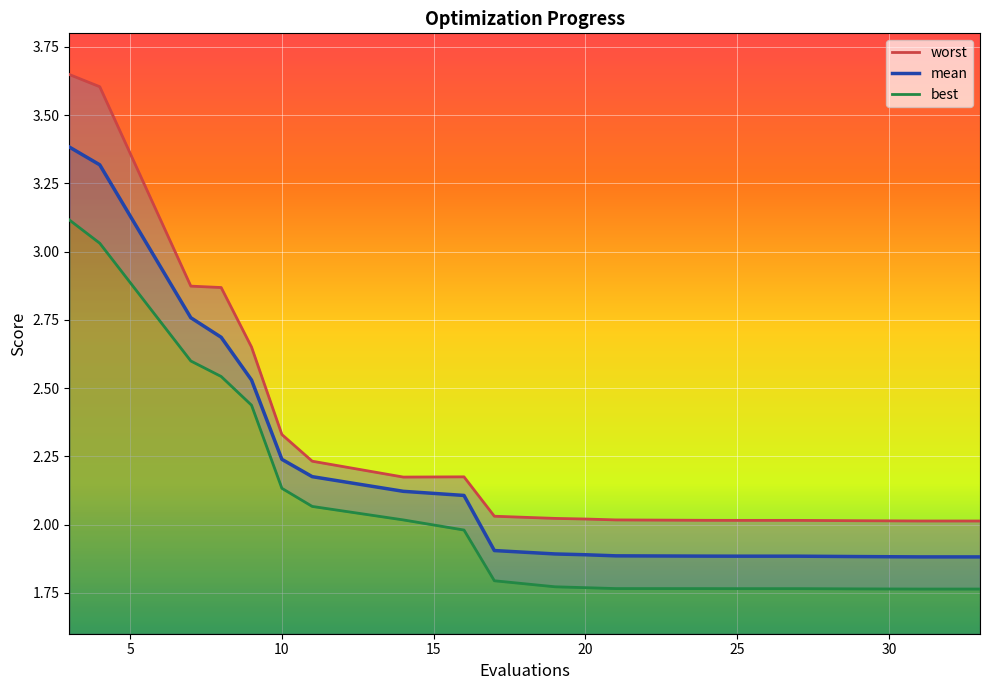

Which series has the largest total across all categories?

worst